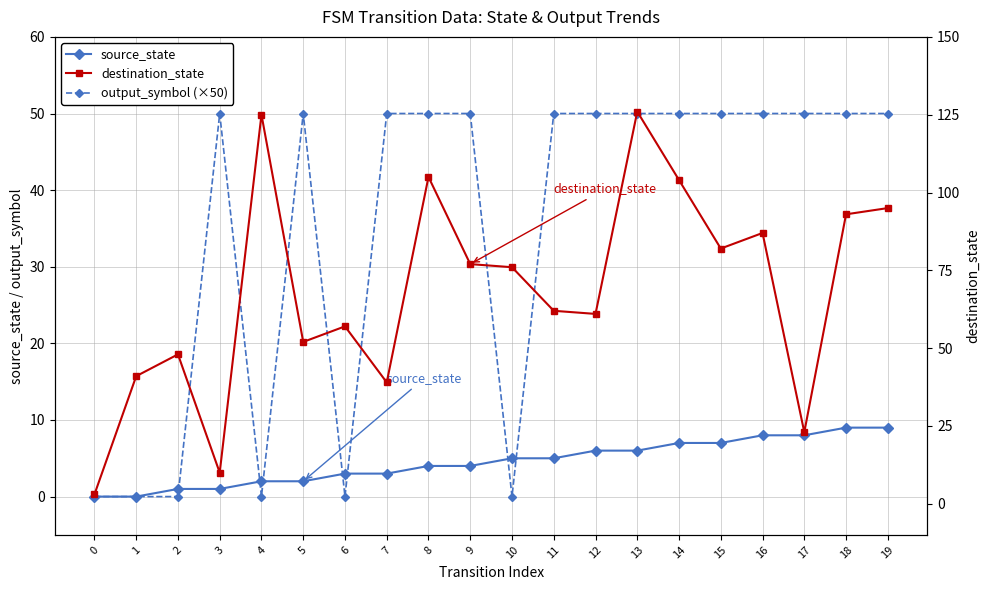

At how many categories does at least one series exceed 6?

19